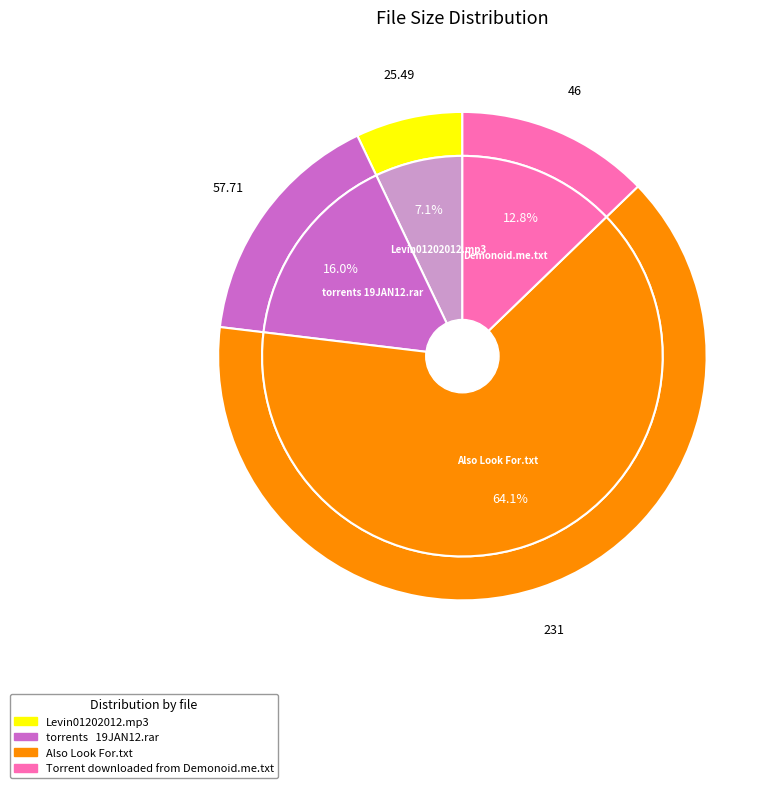

To the nearest percent, what portion does Torrent downloaded from Demonoid.me.txt represent?

13%